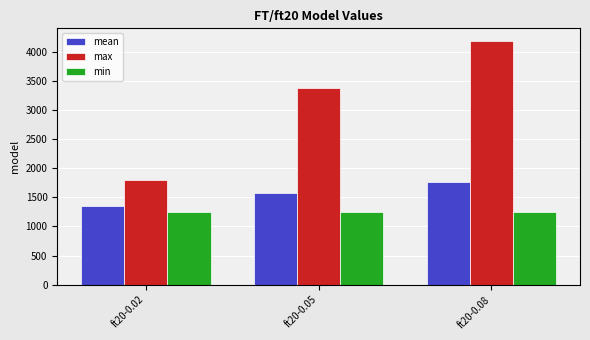

At which label does mean reach its minimum?

ft20-0.02